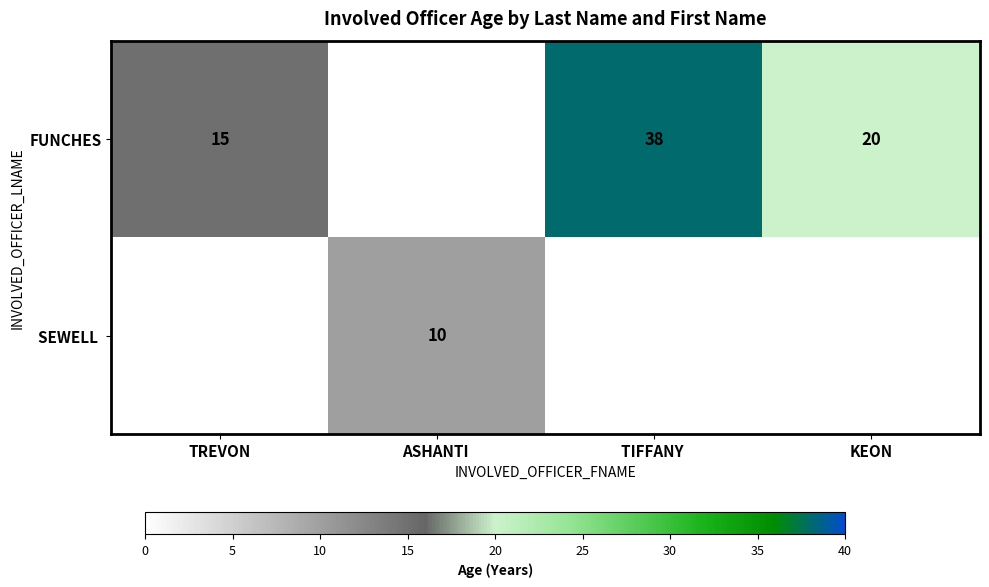

True or false: FUNCHES has a value of 10 at TIFFANY .

False